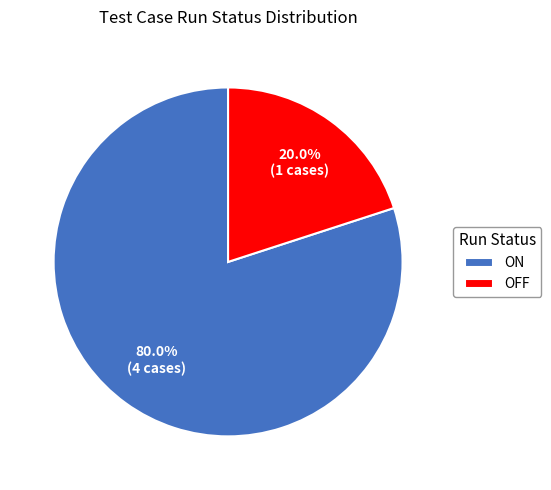

To the nearest percent, what is the difference between the OFF and ON slice percentages?

60%